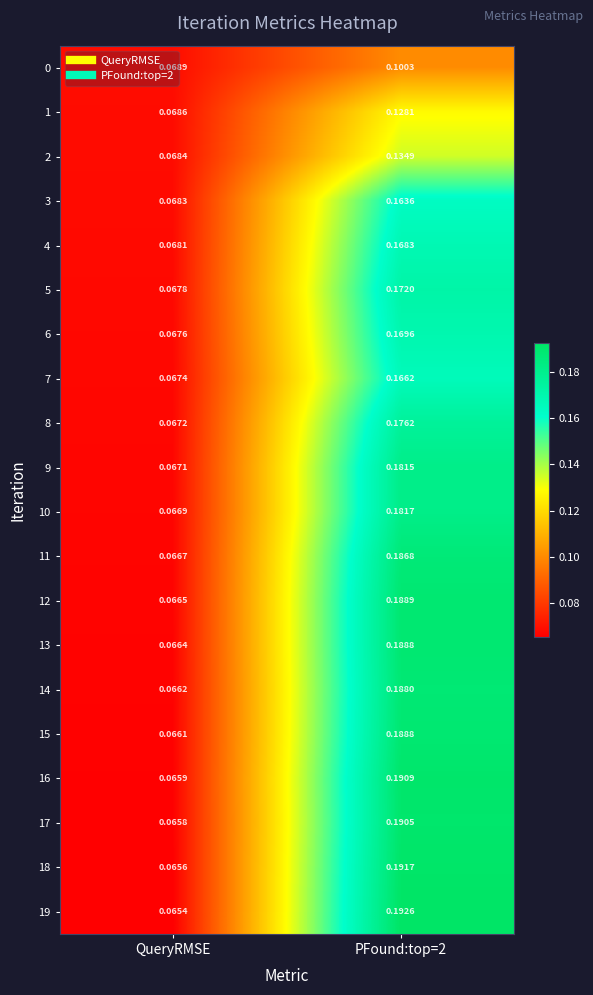

At which category does the chart reach its minimum across all series?

QueryRMSE